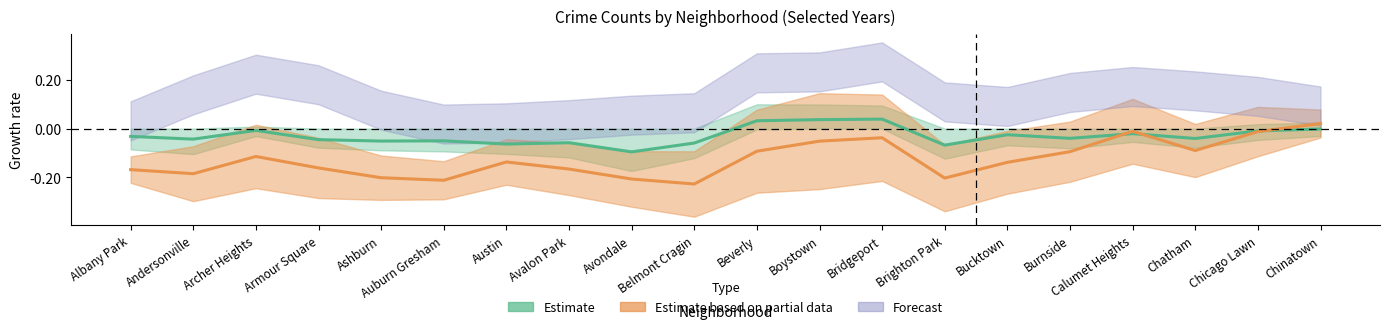

How many positive values does the Estimate series have?

3